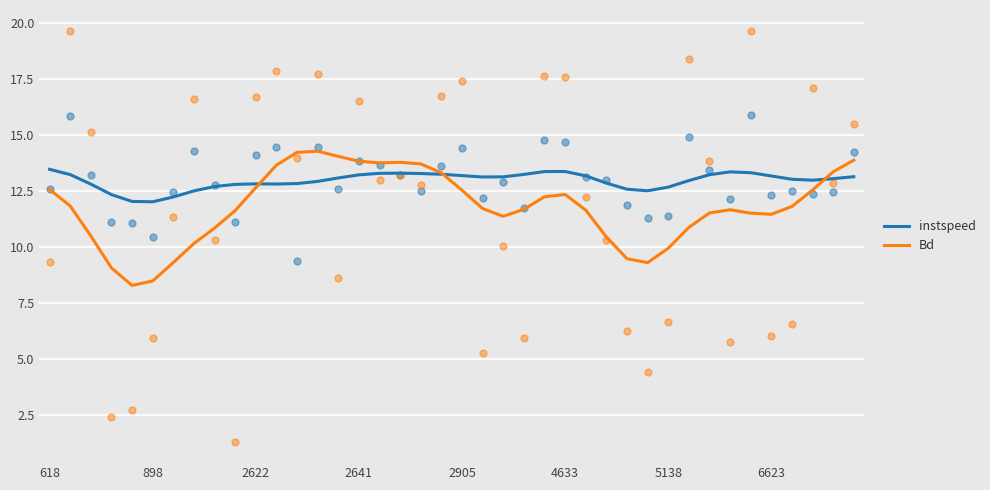

What is the maximum value for instspeed?

13.5